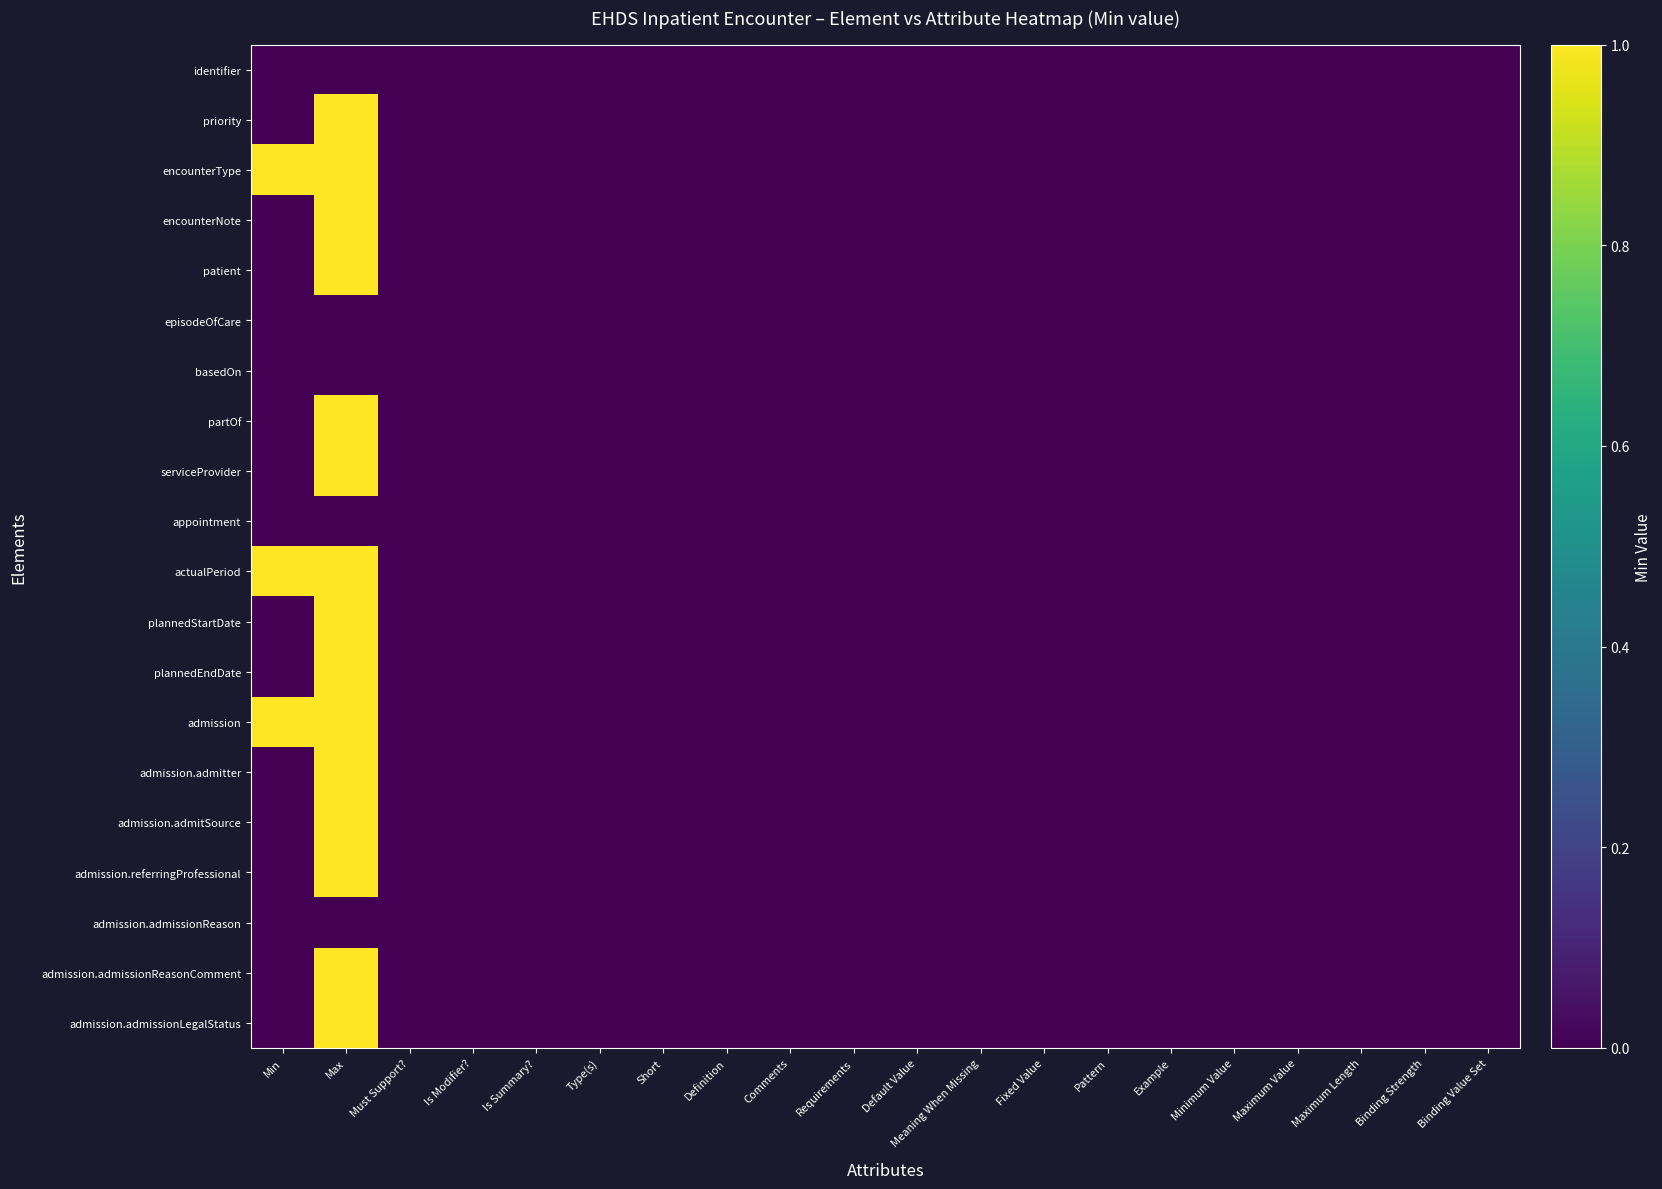

At which category is the sum across all series the highest?

Max